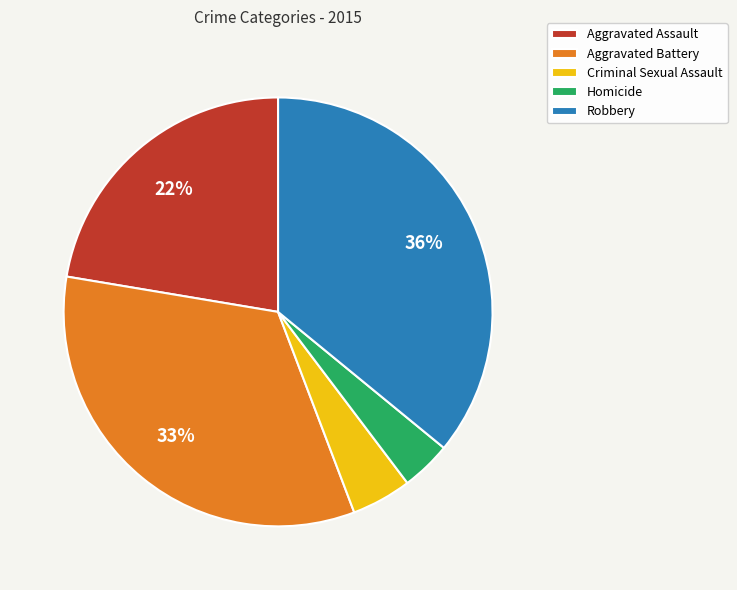

To the nearest percent, what is the combined percentage of Criminal Sexual Assault and Aggravated Battery?

38%